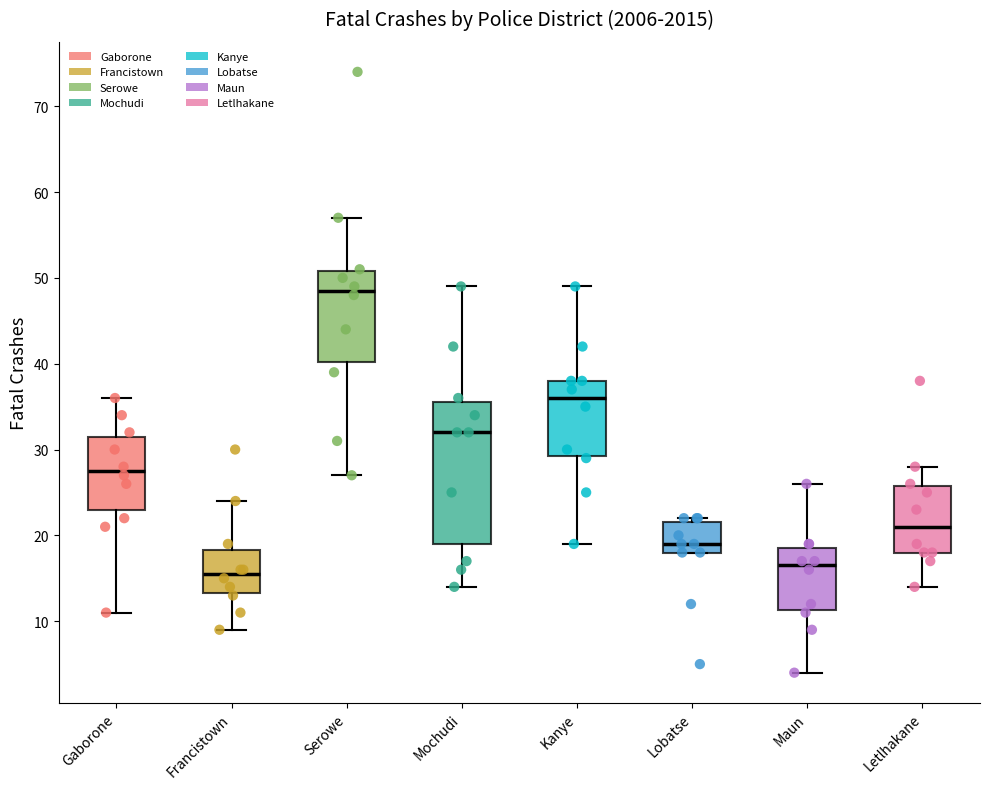

Reading left to right, read every box against the y-axis: the position of its median line, the range the box covers, and the ends of its whiskers. The values are not printed on the chart, so give them approximately, as read against the axis.

Gaborone: median 28, box 23 to 32, whiskers 11 to 36
Francistown: median 16, box 13 to 18, whiskers 9 to 24
Serowe: median 49, box 40 to 51, whiskers 27 to 57
Mochudi: median 32, box 19 to 36, whiskers 14 to 49
Kanye: median 36, box 29 to 38, whiskers 19 to 49
Lobatse: median 19, box 18 to 22, whiskers 18 to 22 (just above the box's upper edge)
Maun: median 17, box 11 to 19, whiskers 4 to 26
Letlhakane: median 21, box 18 to 26, whiskers 14 to 28